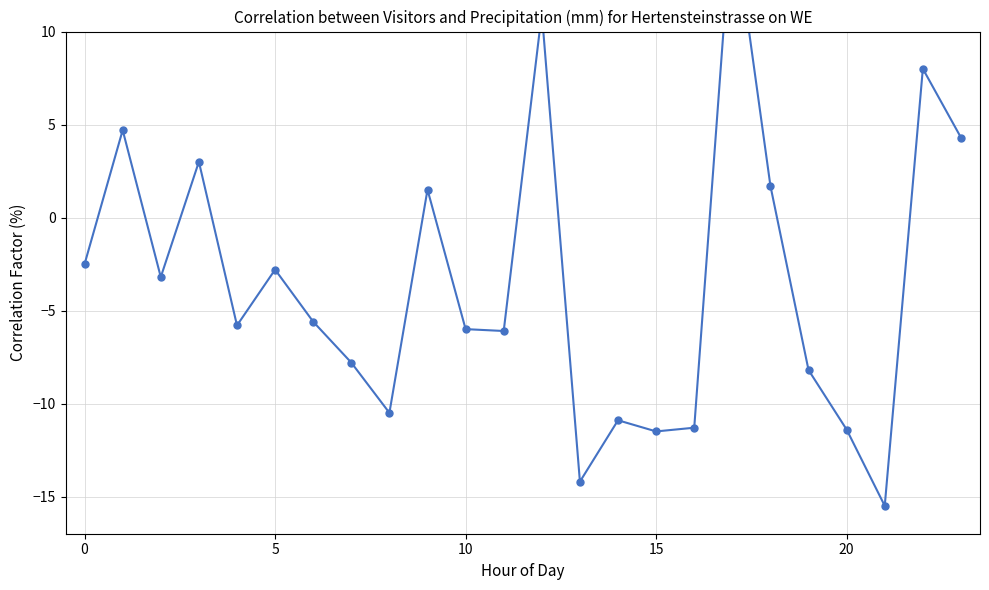

How many values exceed -5?

11